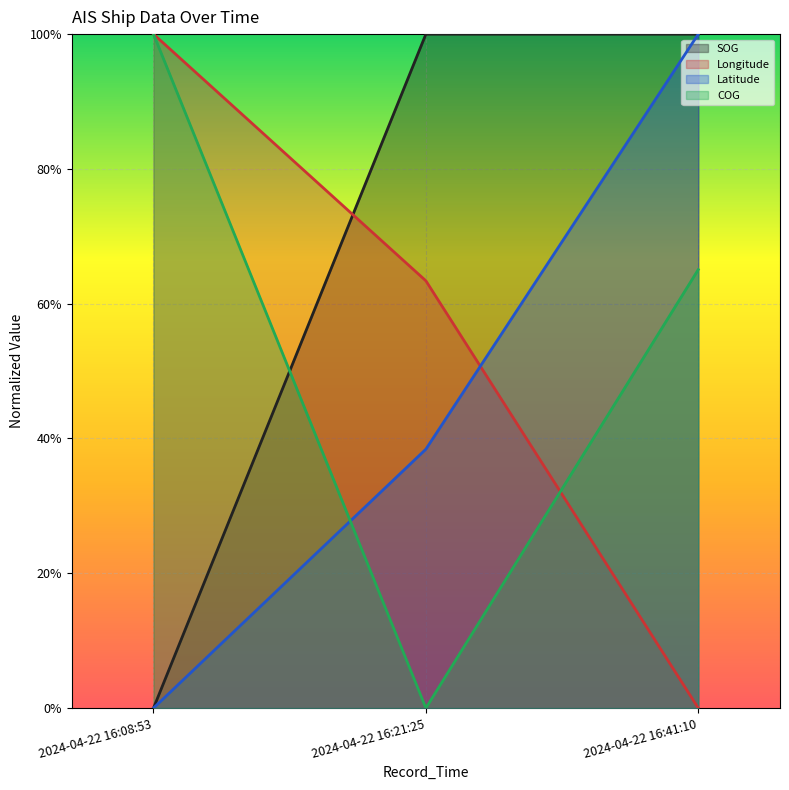

List the series in order of their peak value, highest first.

SOG, Longitude, Latitude, COG